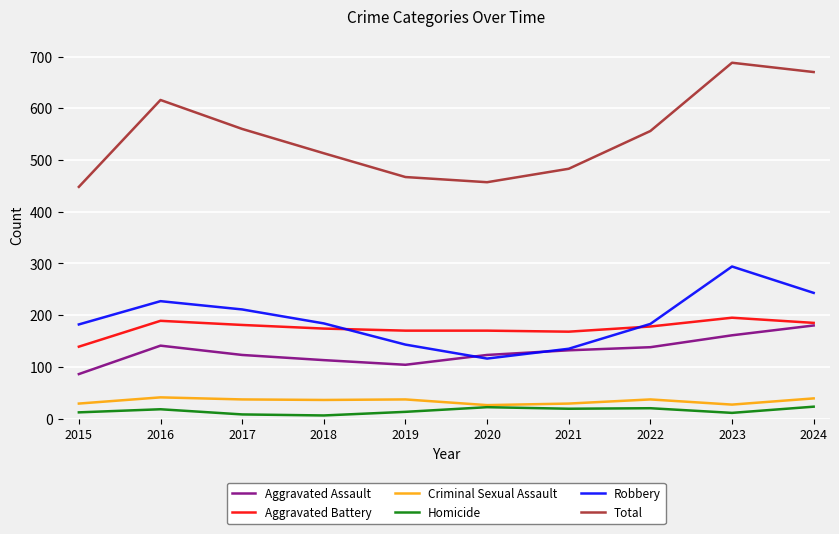

Which category has the highest value in the Total series?

2023